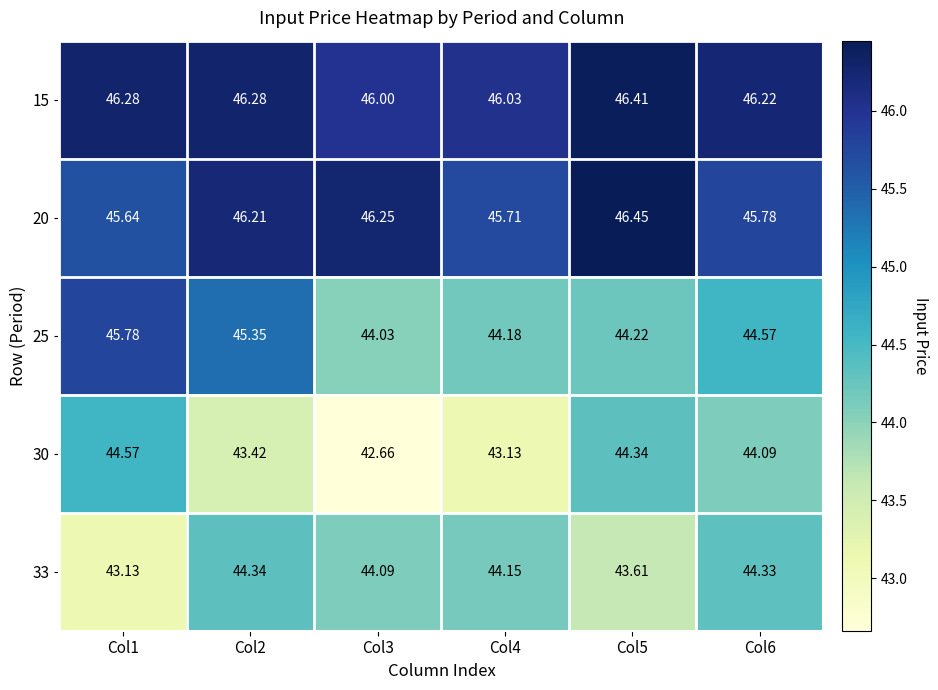

Between Col2 and Col4, which series saw the biggest shift?

25